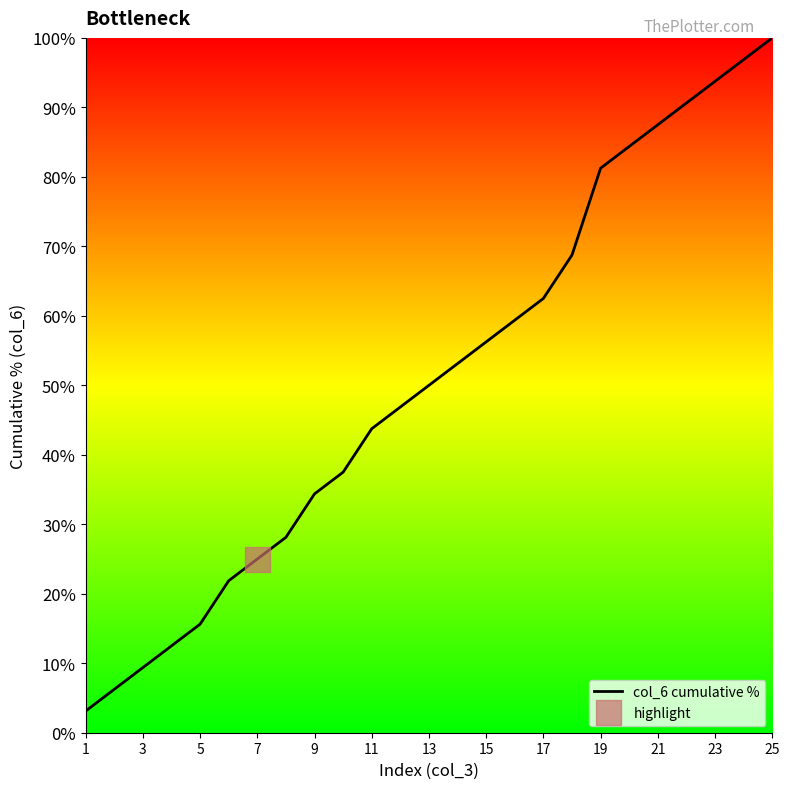

What is the average value?

50.8